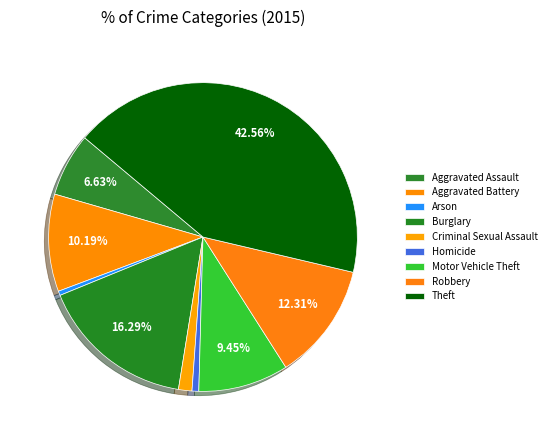

Does any single category account for the majority?

No